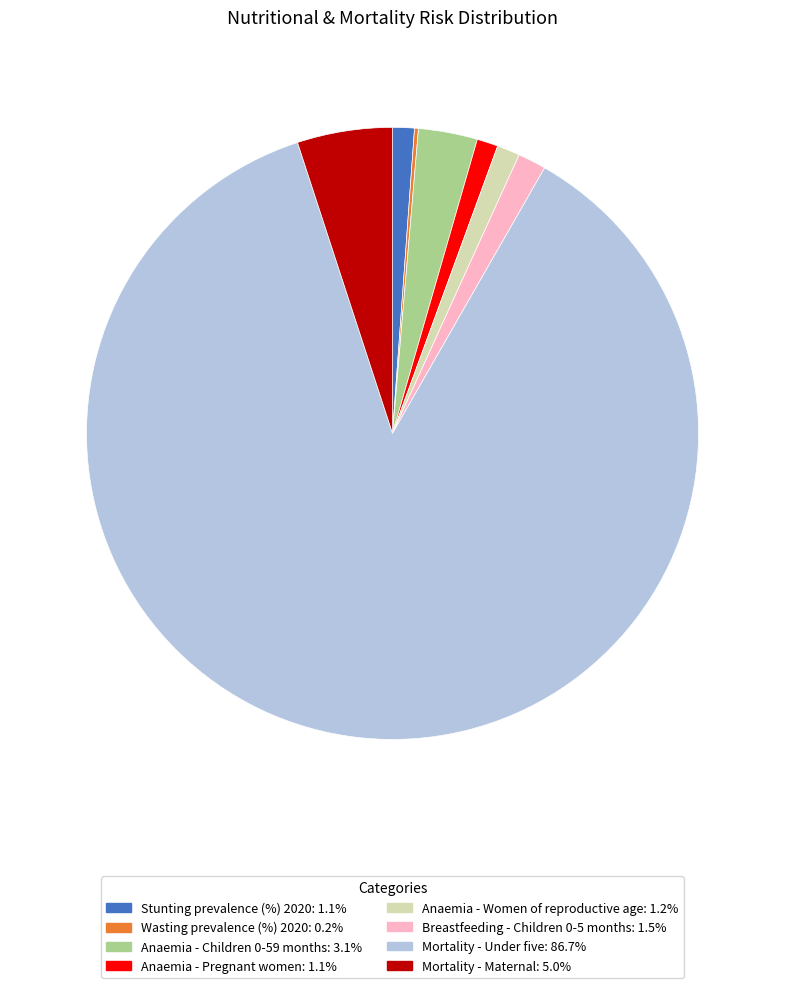

Does any single category account for the majority?

Yes